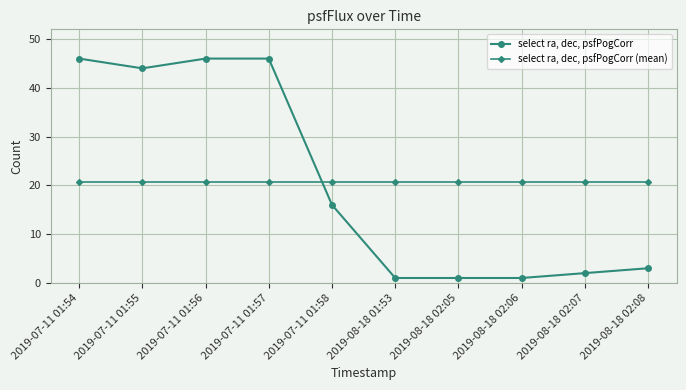

What is the label of the 3rd point from the right?

2019-08-18 02:06